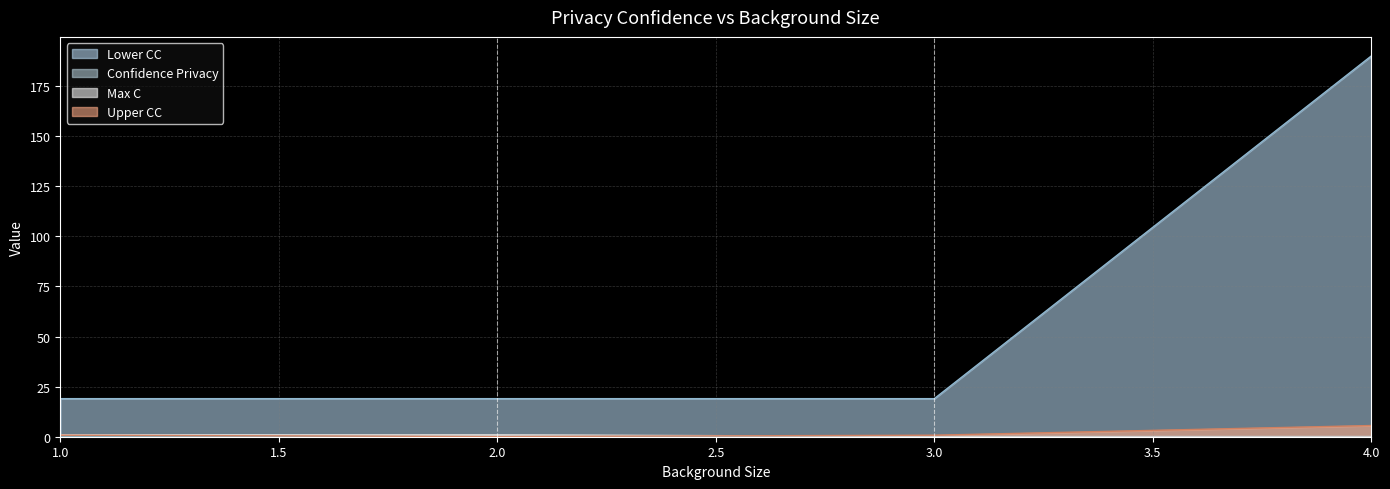

What are all the series names shown in the legend?

Confidence Privacy, Upper CC, Lower CC, Max C